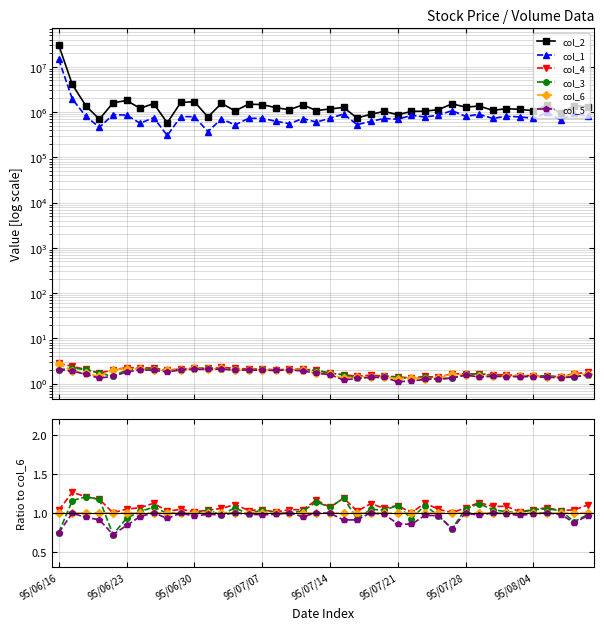

How many data points does each series have?

40